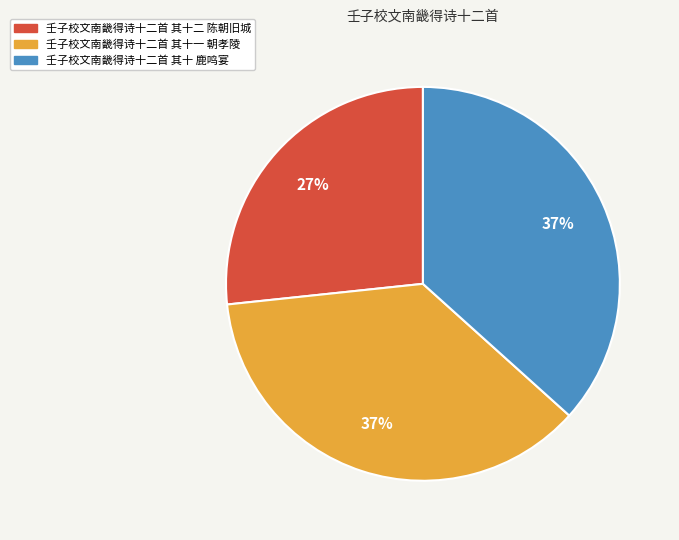

How many slices are in this pie chart?

3